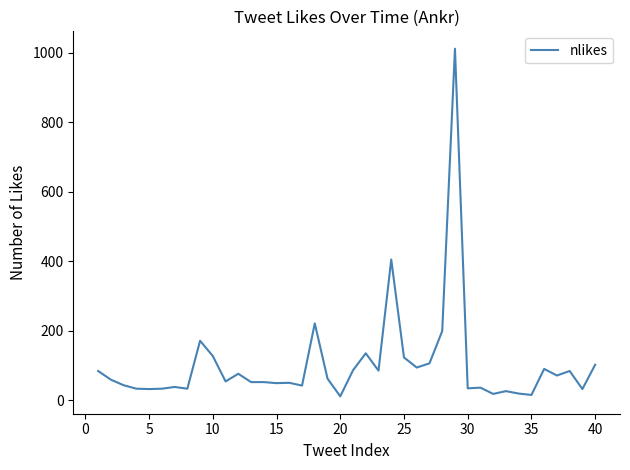

What is the maximum value shown in the chart?

1012